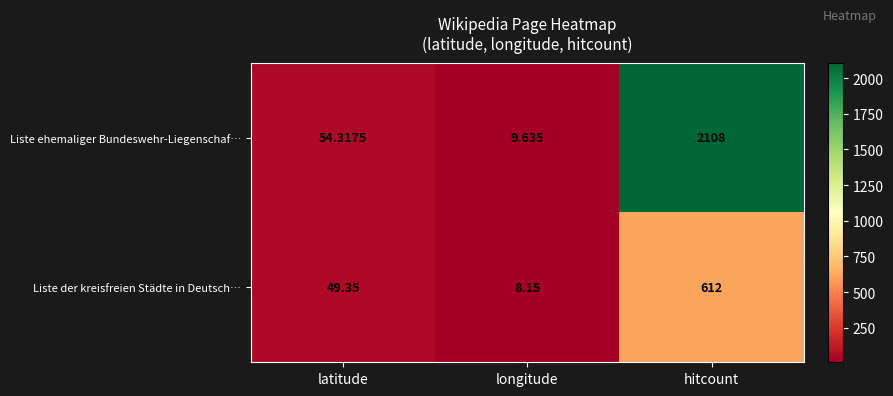

At which label is Liste ehemaliger Bundeswehr-Liegenschaf… closest to 1058?

latitude